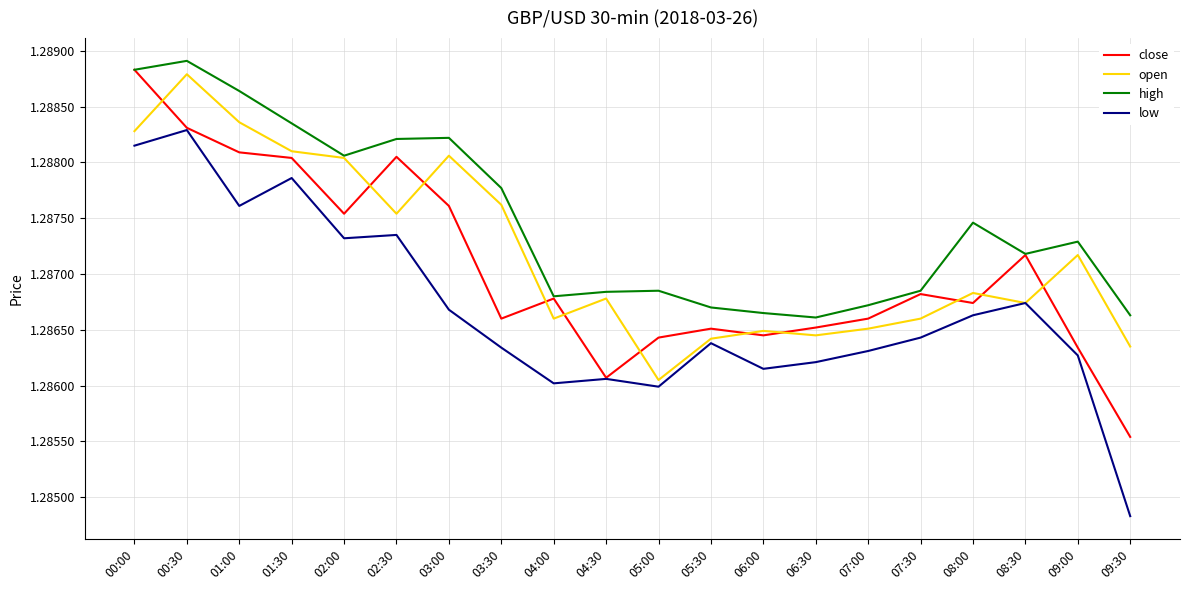

At which label is close closest to 1?

09:30